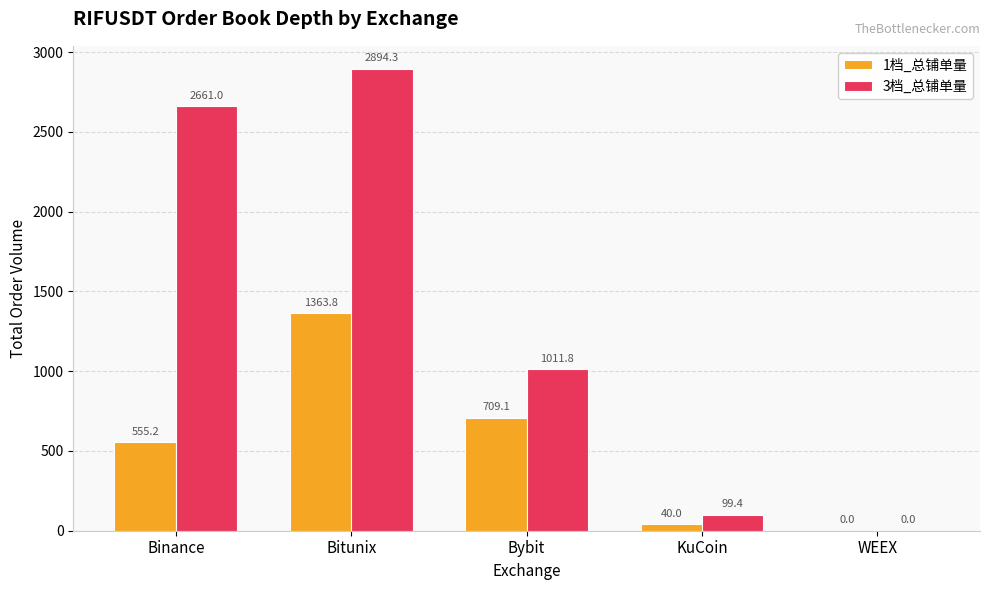

At which category is the sum across all series the highest?

Bitunix